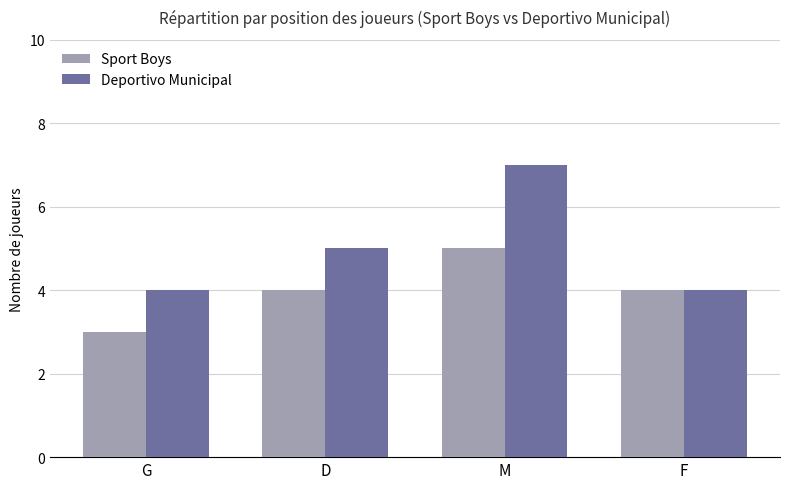

At which category is the sum across all series the highest?

M